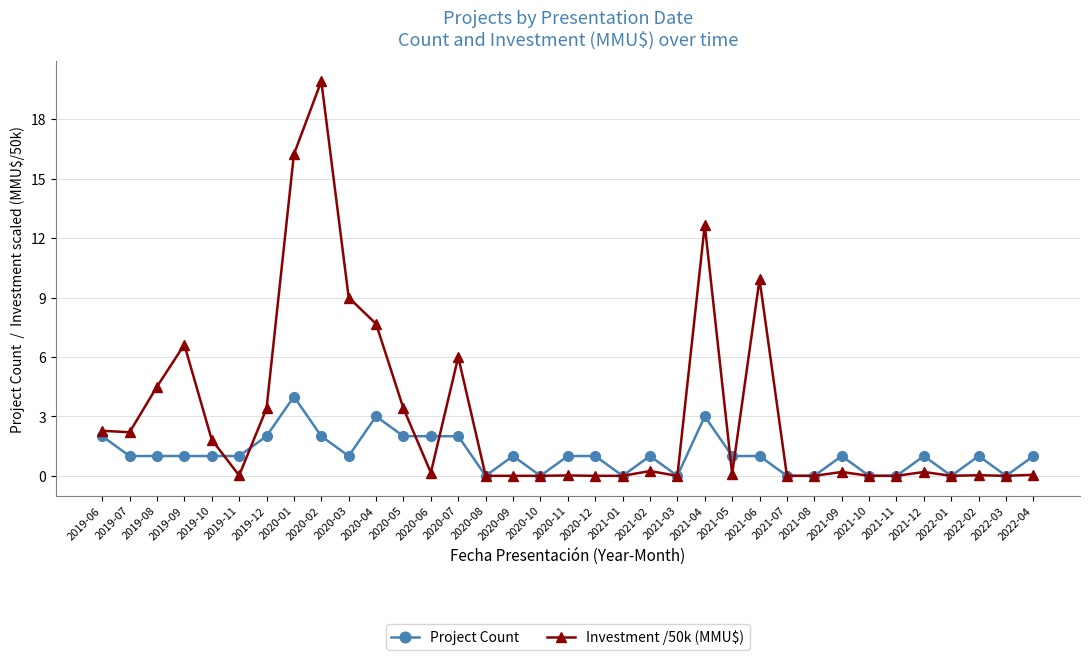

Count the number of data series in this chart.

2